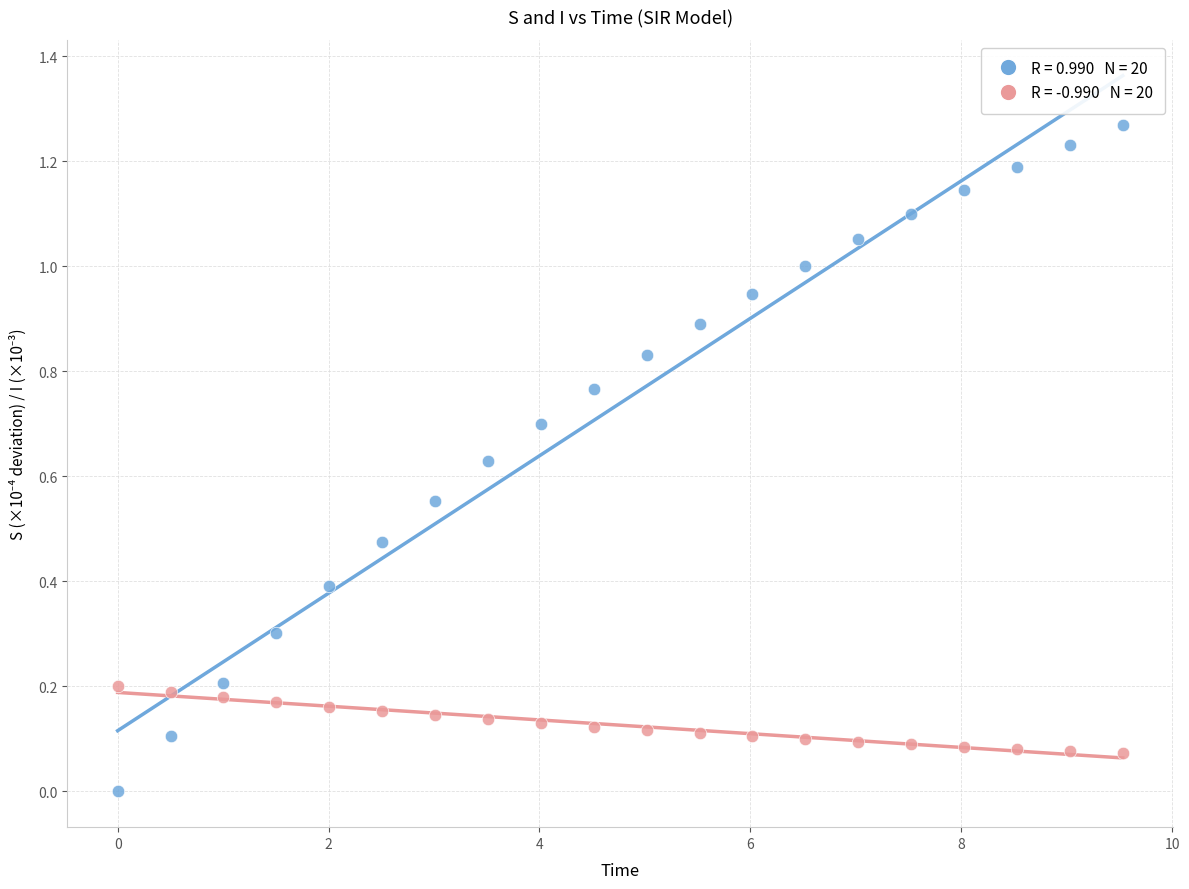

Across all data points, what is the range of X values (max minus min)?

9.5